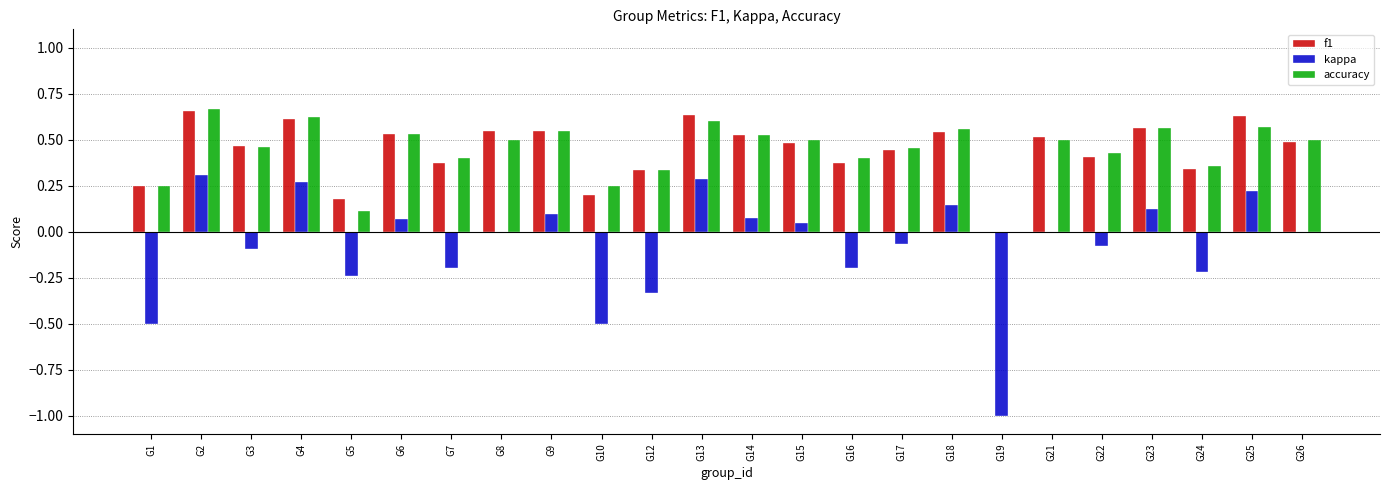

At which category is the sum across all series the highest?

G2